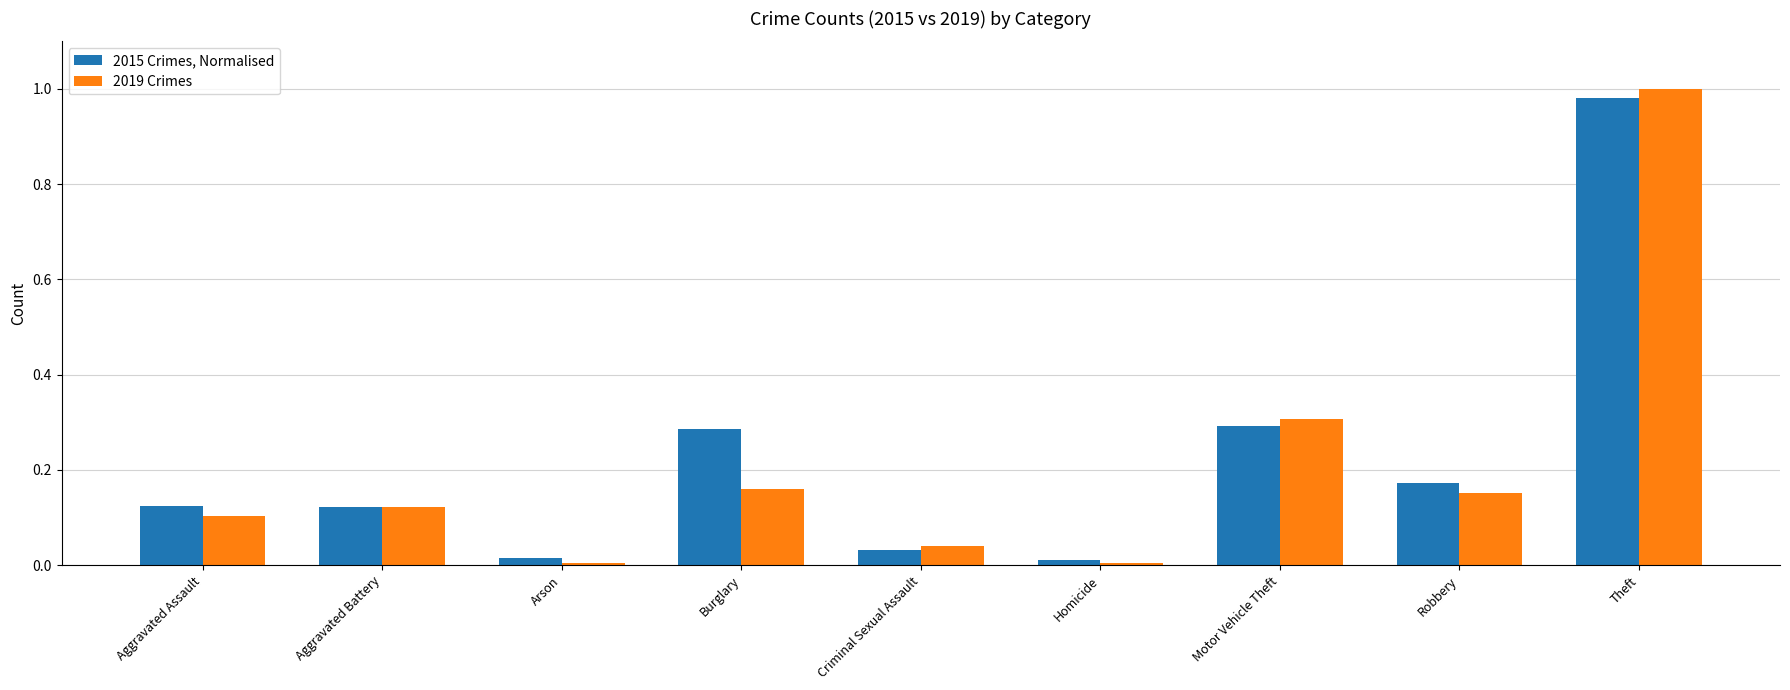

The 2015 Crimes, Normalised series shows 0.0 at Aggravated Assault. True or false?

False